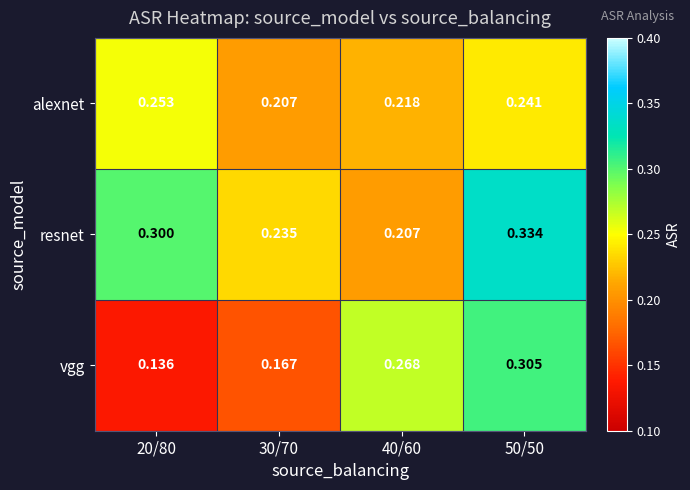

What is the greatest value displayed?

0.3